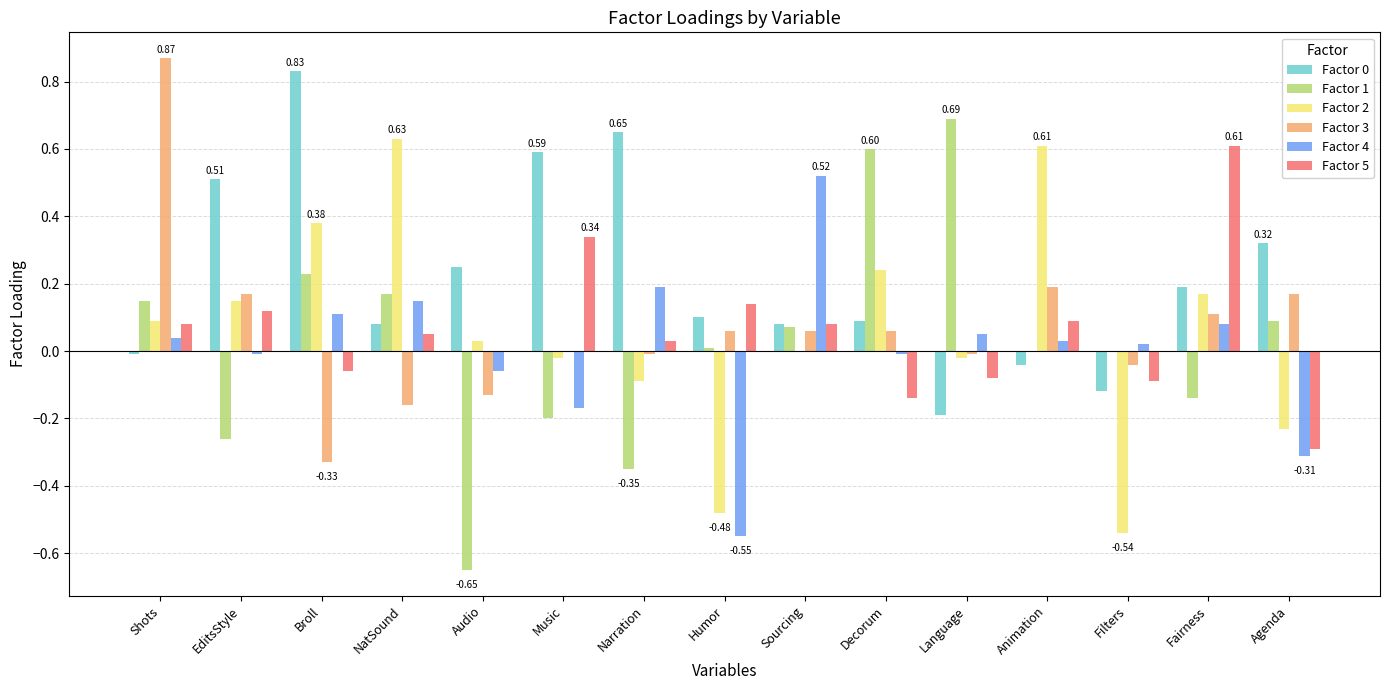

Which label corresponds to the largest value in the chart?

Shots